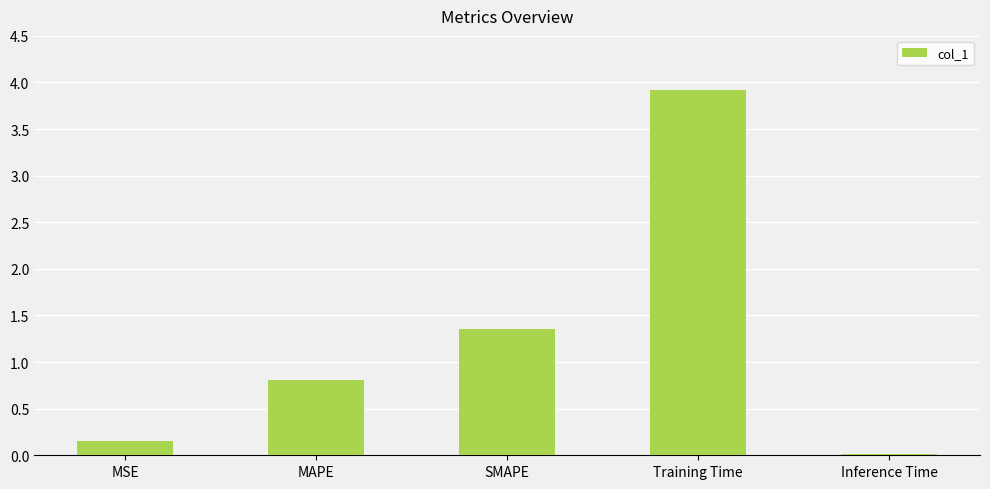

Read the value at MAPE.

0.8